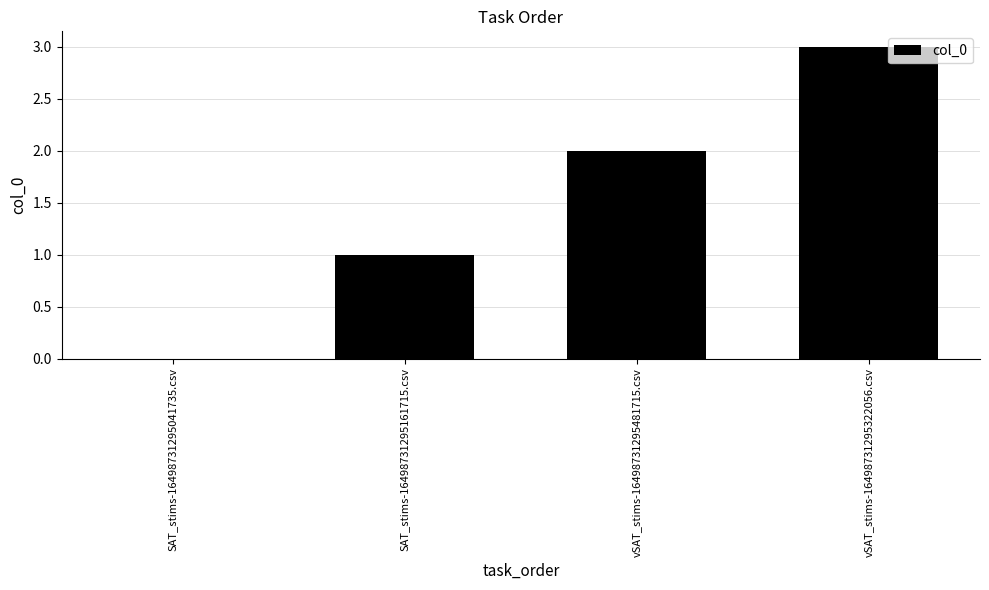

Which label corresponds to the largest value in the chart?

vSAT_stims-16498731295322056.csv